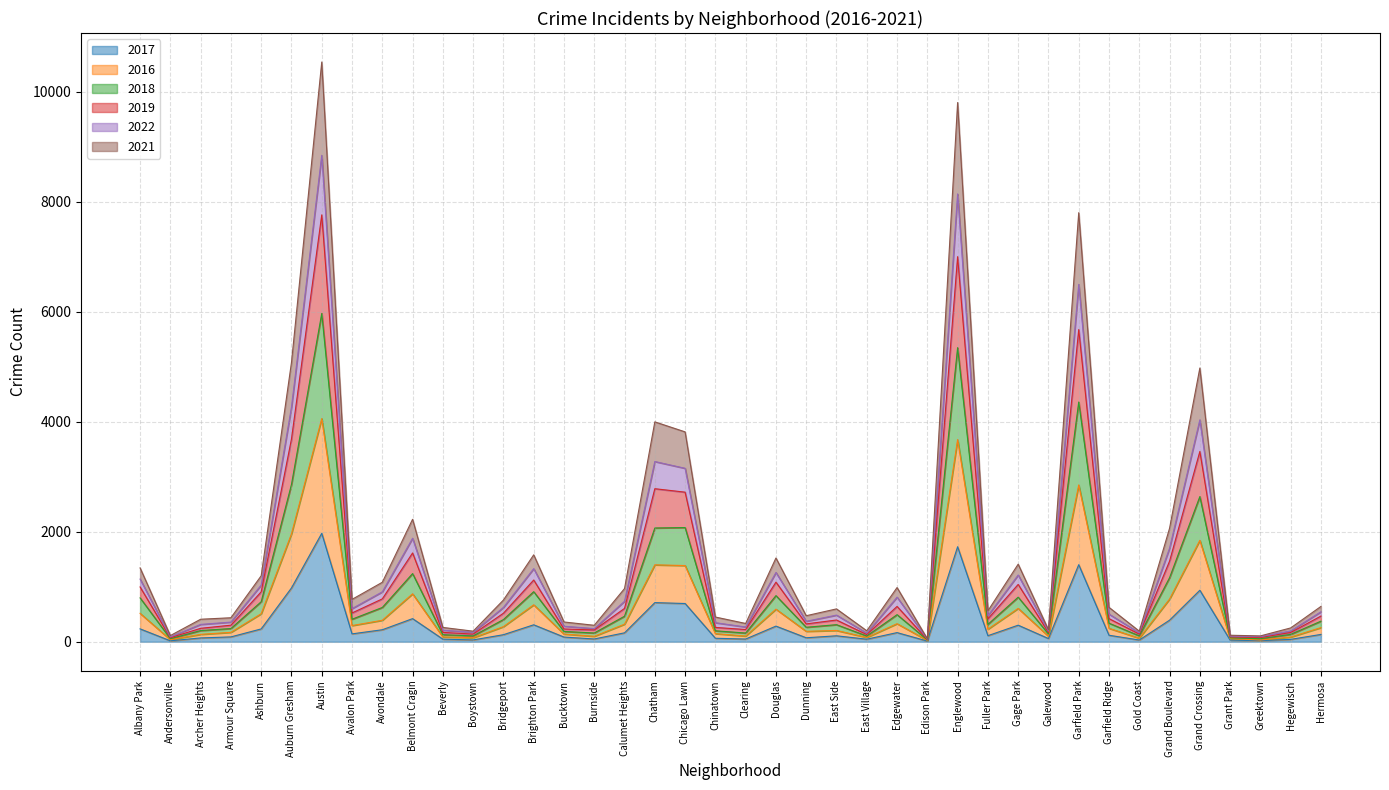

The value of 2016 at Chinatown is 103. True or false?

False